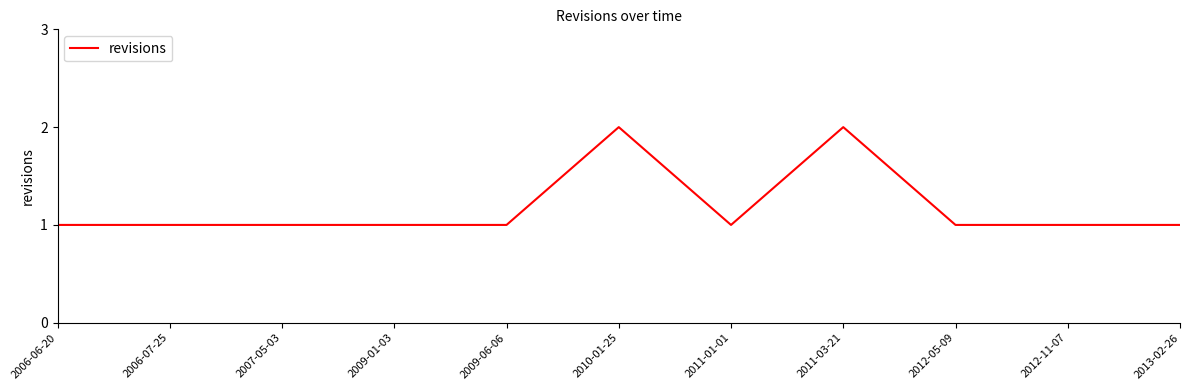

What is the ratio of the value at 2009-06-06 to the value at 2012-11-07?

1.0